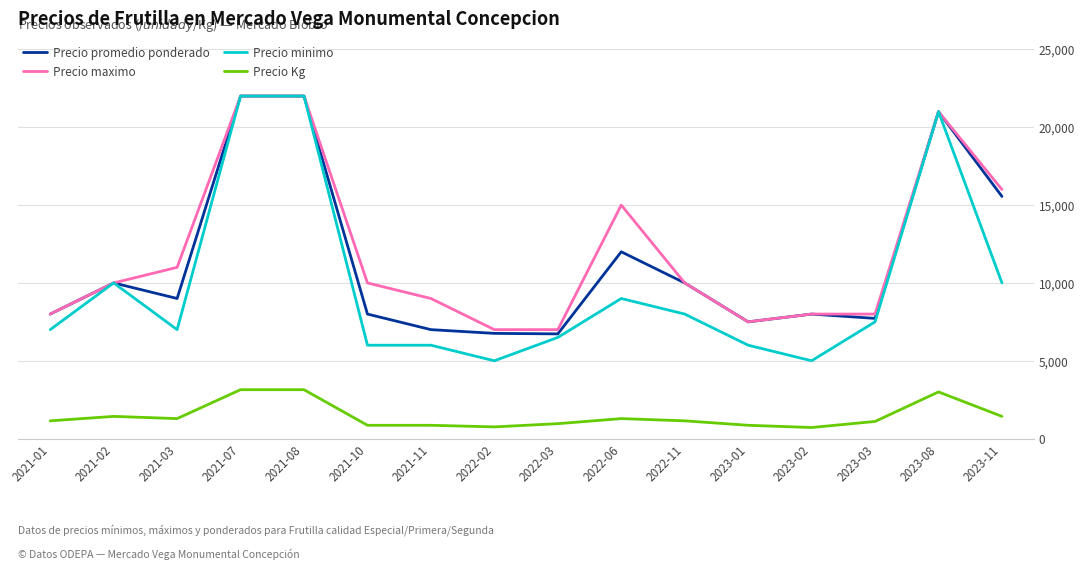

True or false: Precio promedio ponderado and Precio Kg intersect in this chart.

False